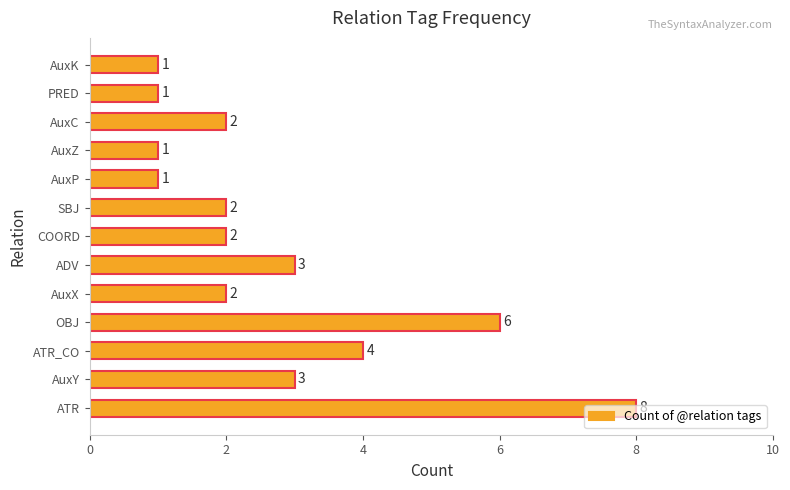

Count the number of categories in the chart.

13